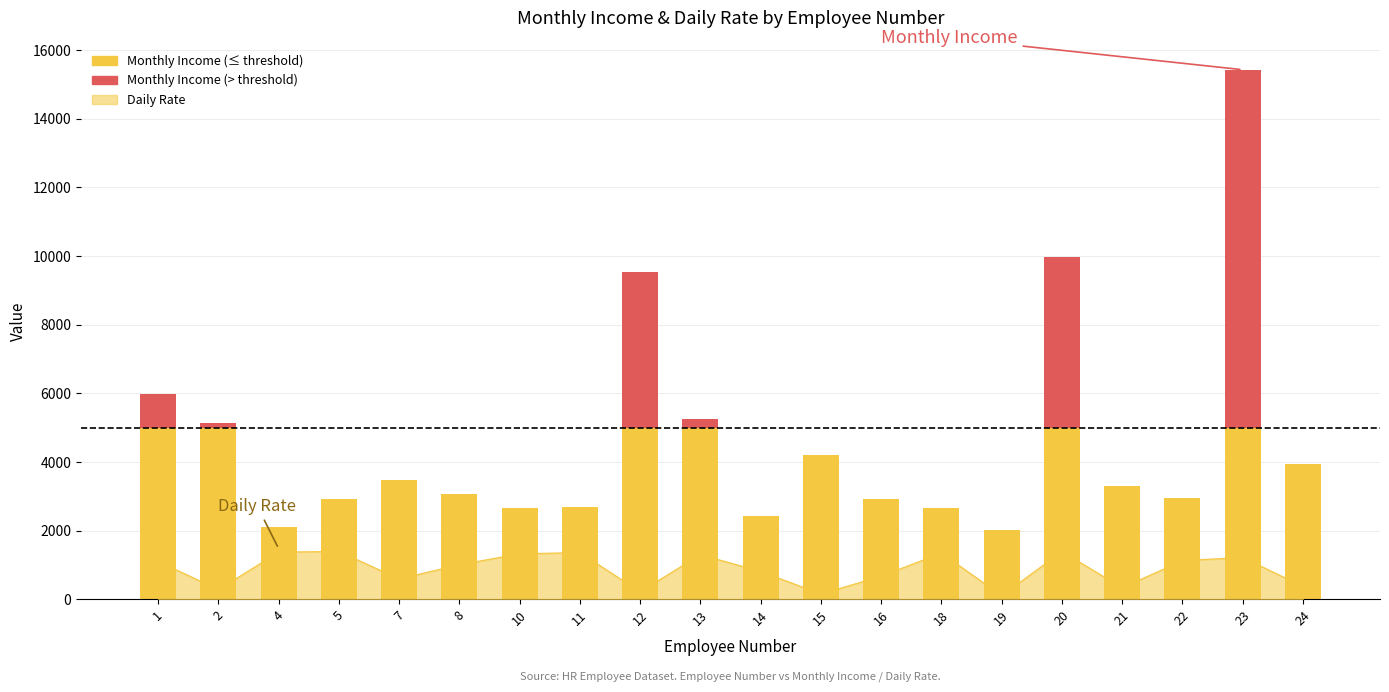

What is the average value?

873